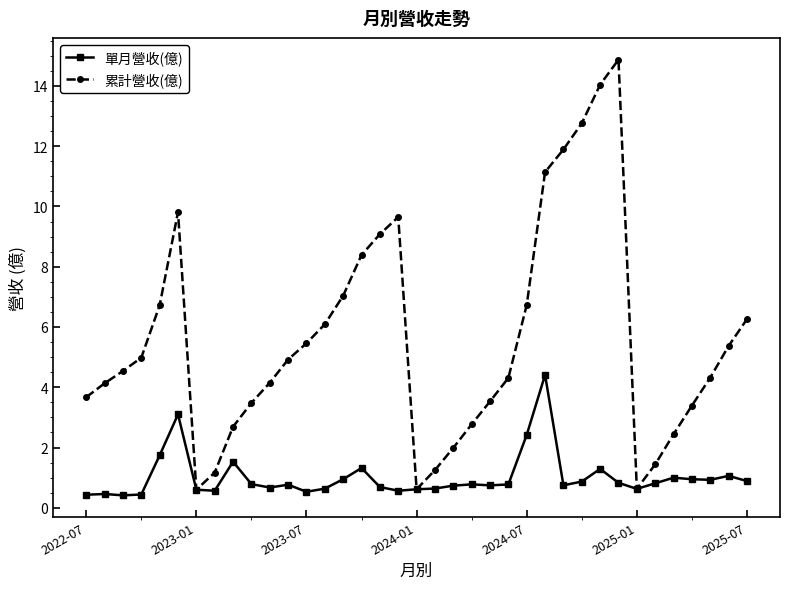

What is the minimum value shown in the chart?

0.4